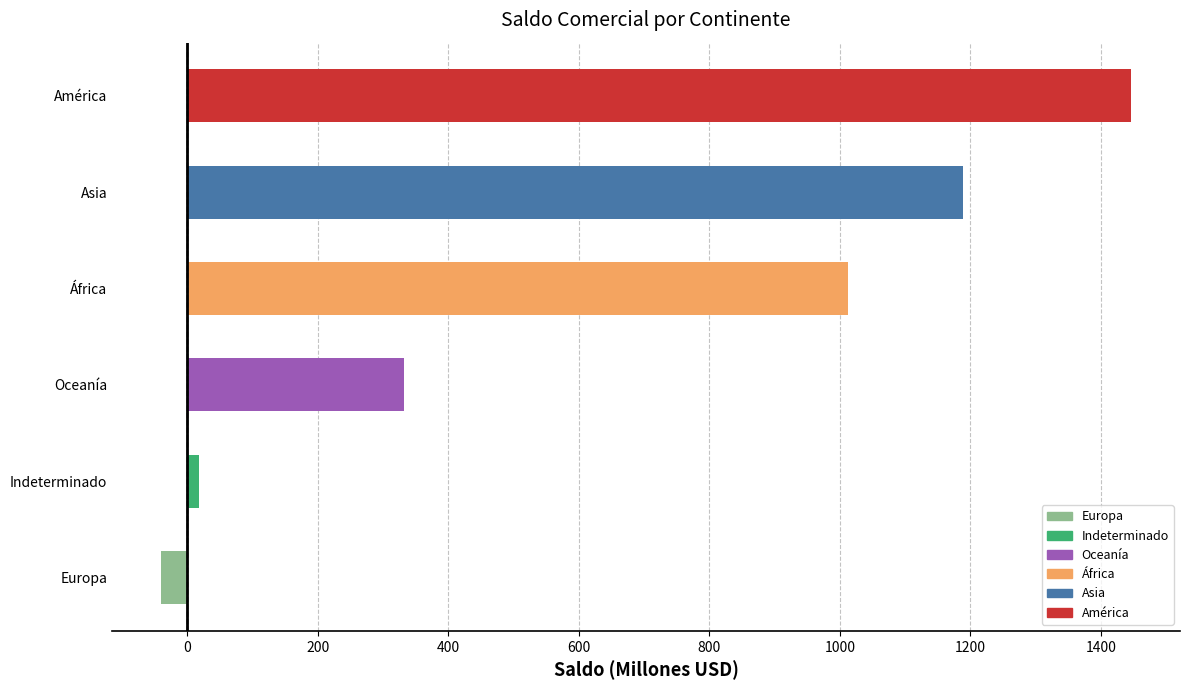

How many bars are there in total?

6